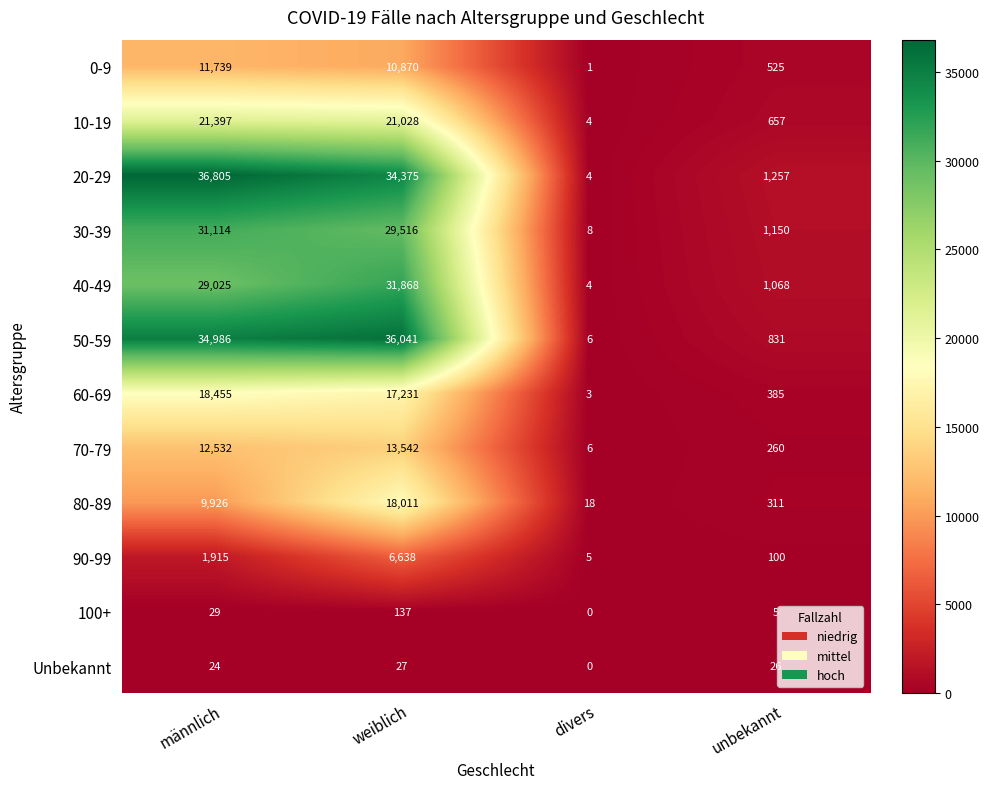

Count the number of categories in the chart.

4